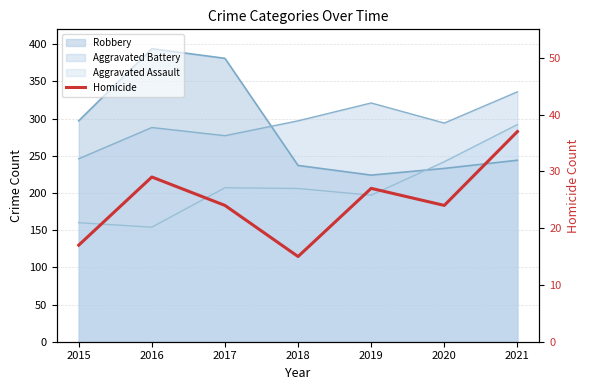

Approximately how many times larger is the value at 2020 compared to 2015?

1.4